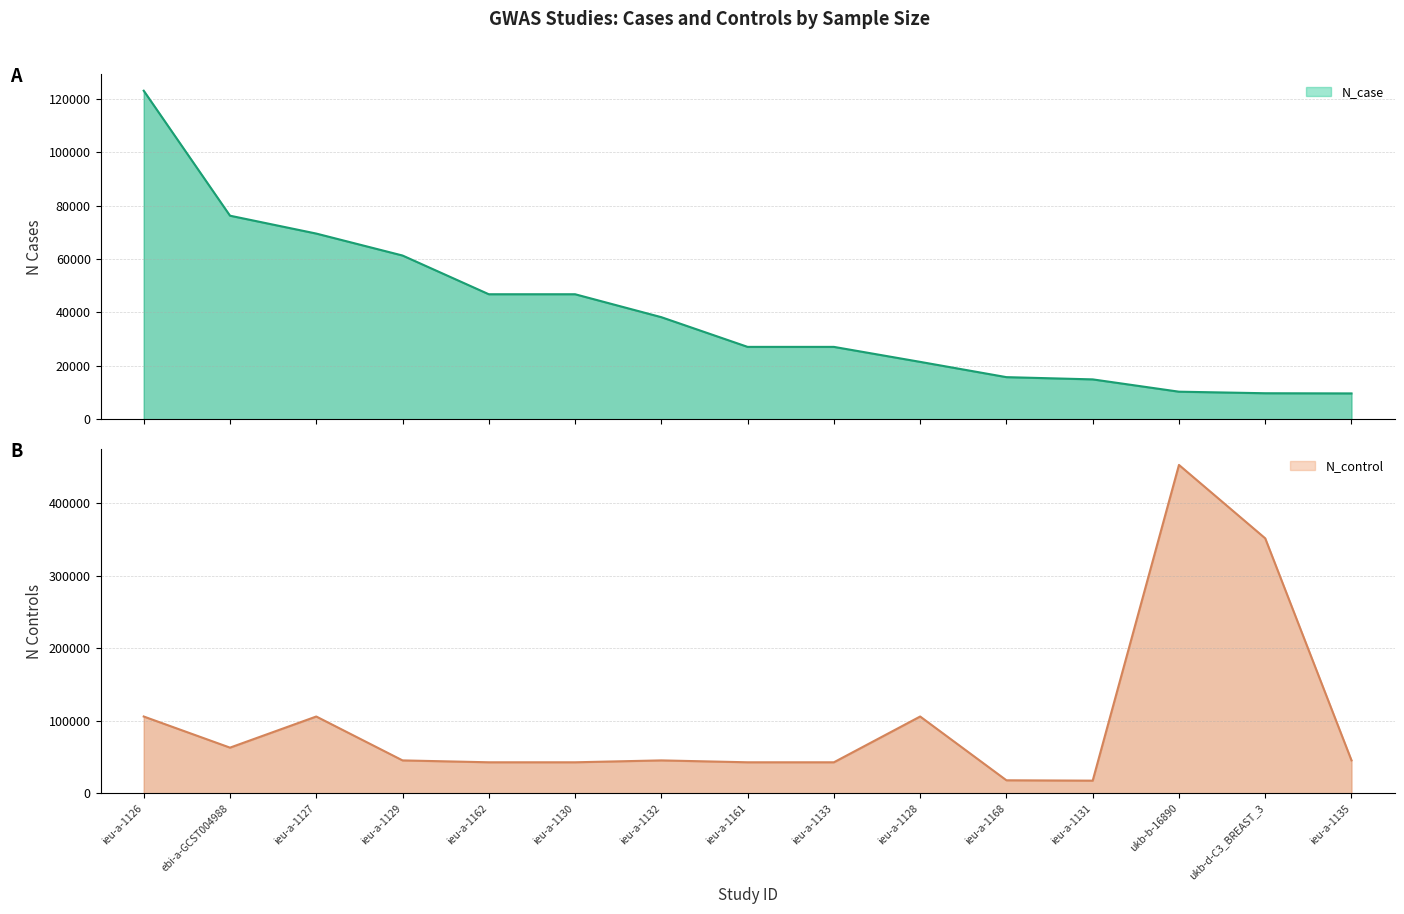

How many categories are shown in the chart?

15